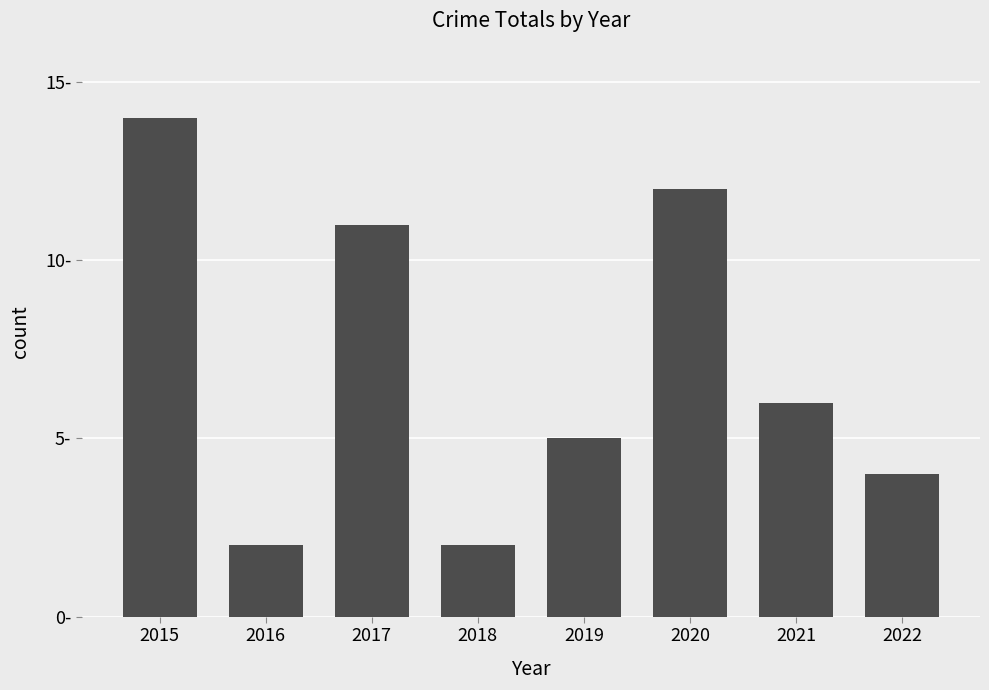

Reading left to right, list all the values displayed in this chart.

14	2	11	2	5	12	6	4